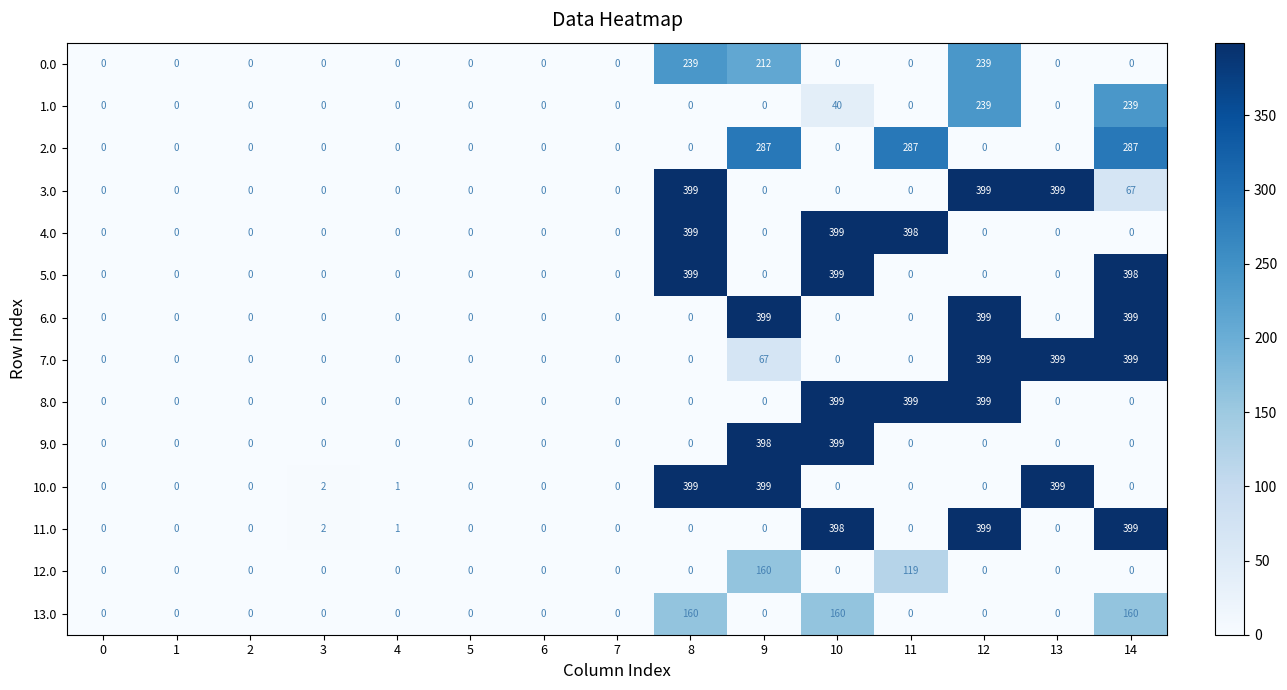

What is the sum of all 8.0 values?

1197